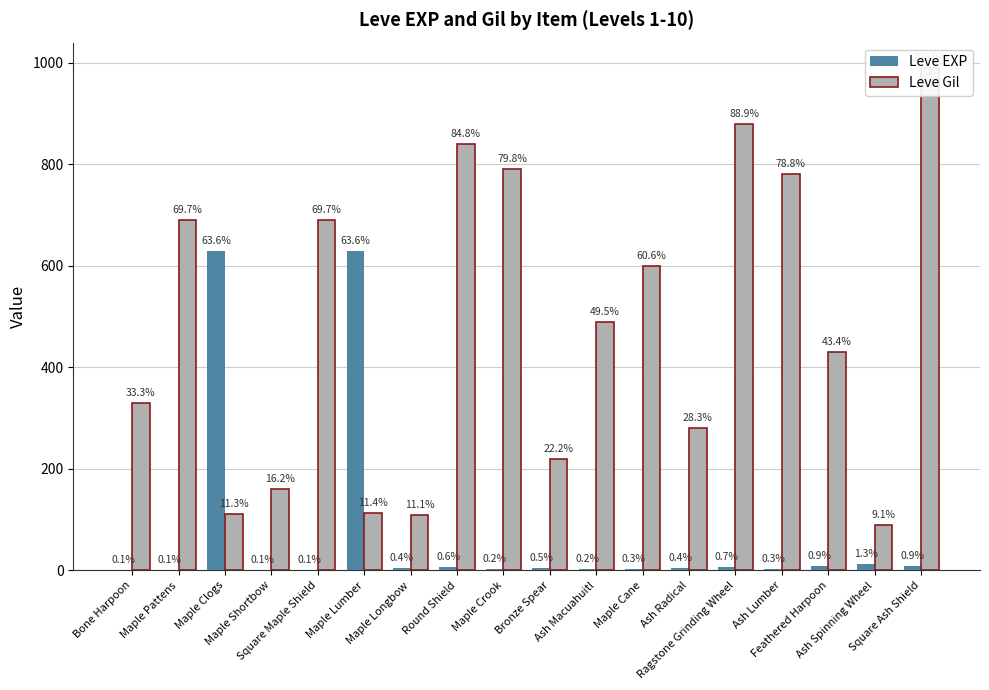

At which label does Leve EXP reach its peak?

Maple Clogs